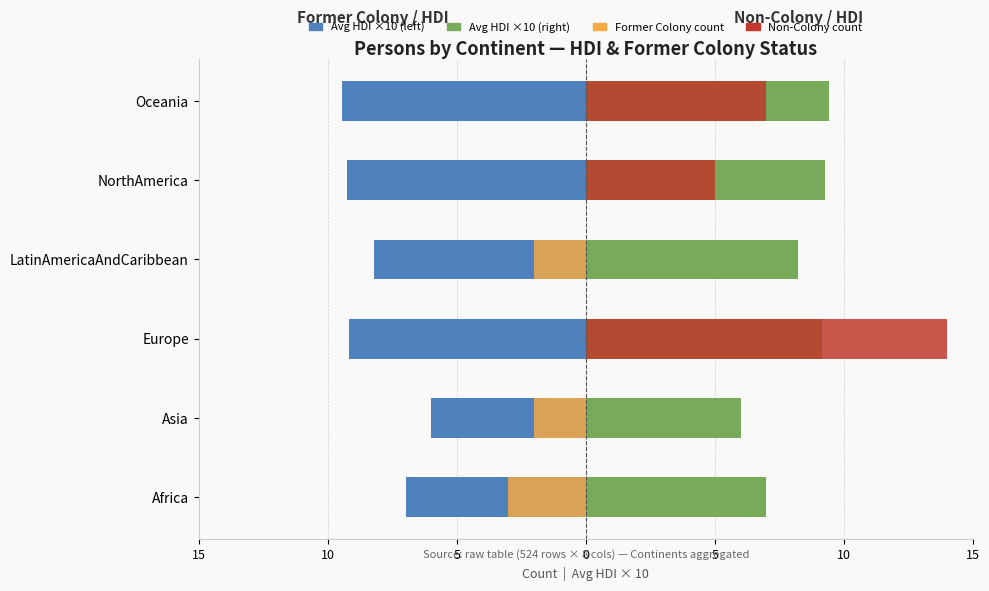

What is the approximate value of Former Colony Count (left) at Africa?

-3.0